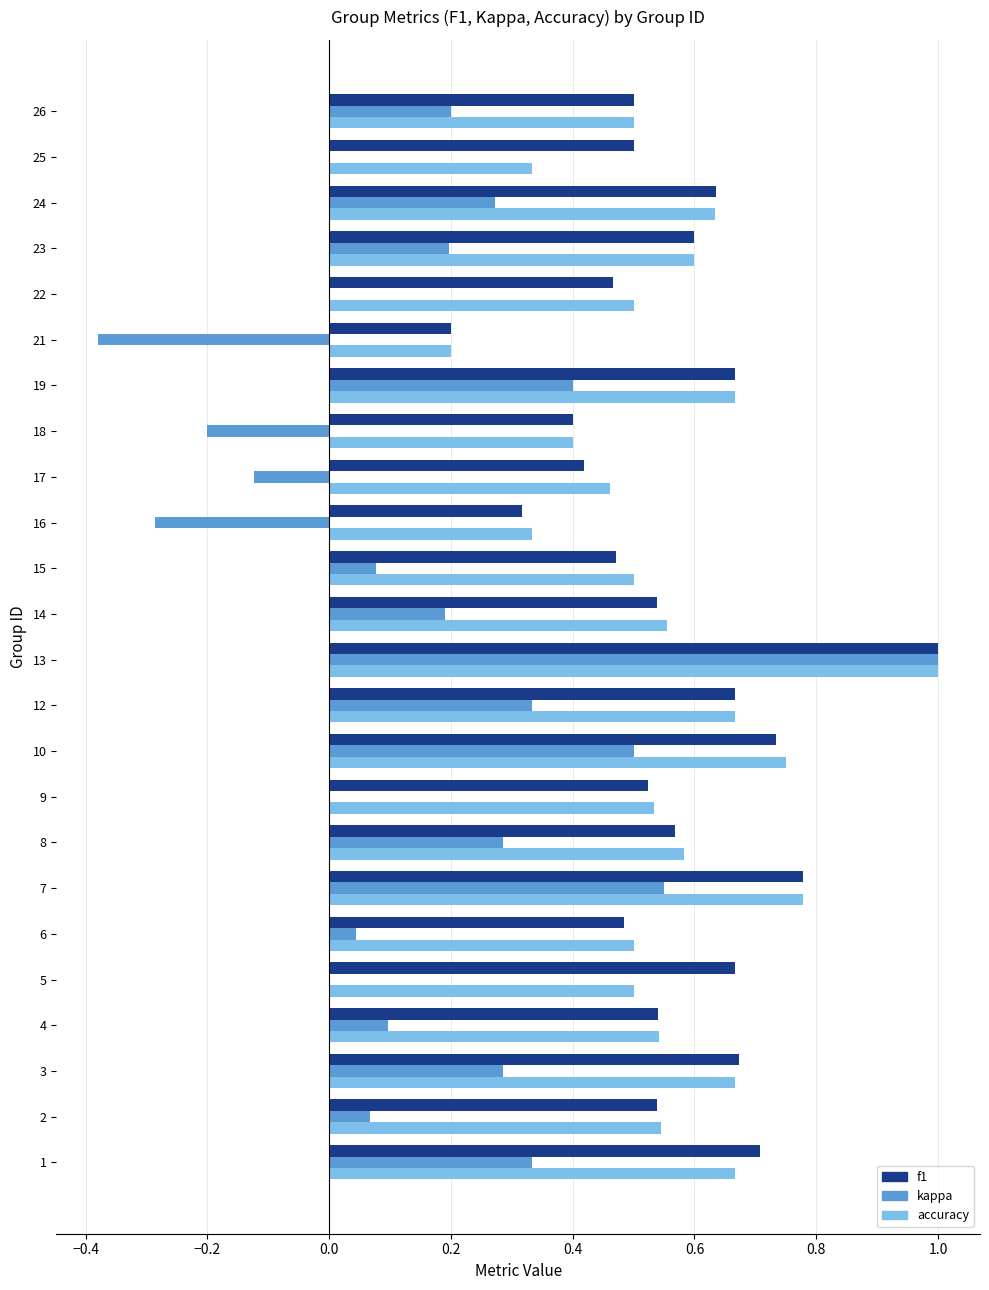

The accuracy series shows 0.2 at 12. True or false?

False